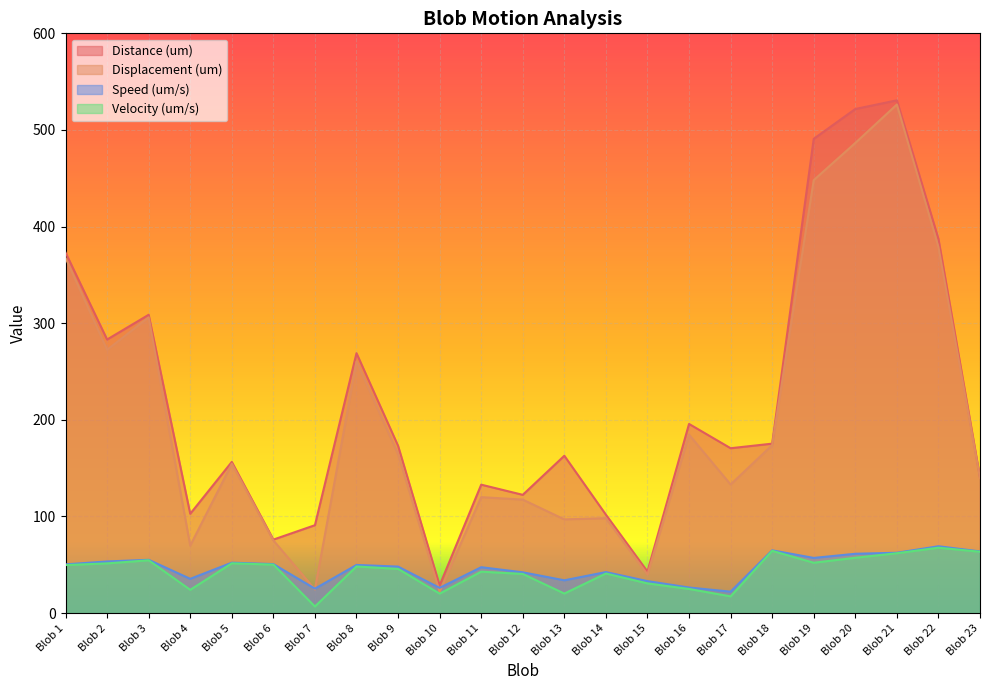

How many lines are shown in the chart?

4